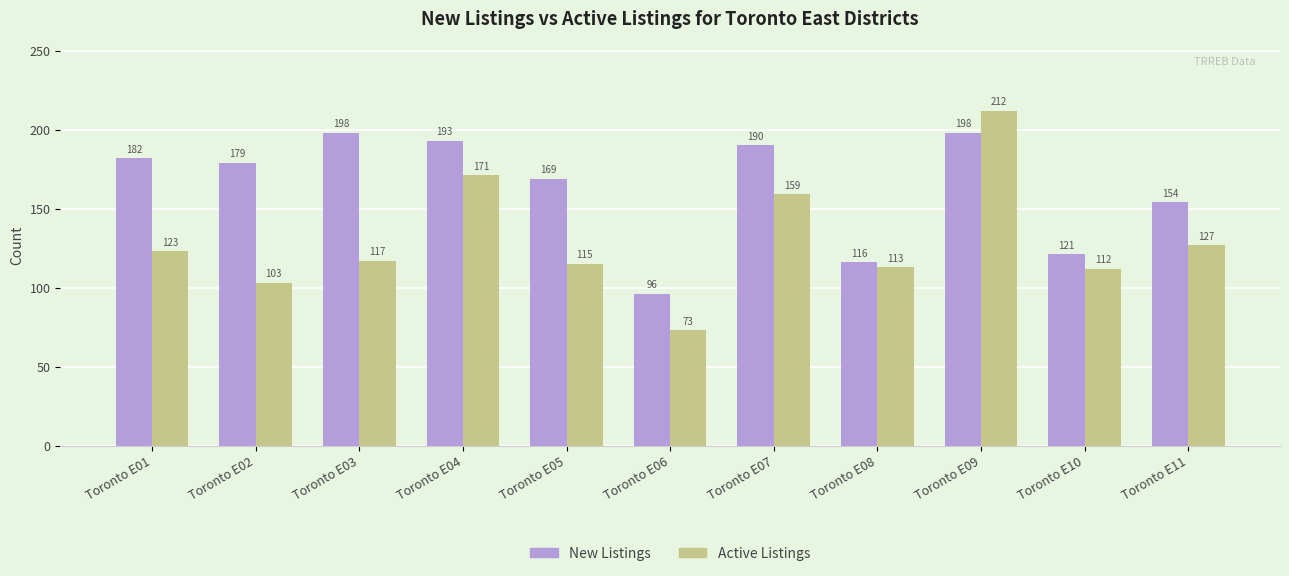

Reading left to right, extract all data points from this chart.

New Listings: Toronto E01=182	Toronto E02=179	Toronto E03=198	Toronto E04=193	Toronto E05=169	Toronto E06=96	Toronto E07=190	Toronto E08=116	Toronto E09=198	Toronto E10=121	Toronto E11=154
Active Listings: Toronto E01=123	Toronto E02=103	Toronto E03=117	Toronto E04=171	Toronto E05=115	Toronto E06=73	Toronto E07=159	Toronto E08=113	Toronto E09=212	Toronto E10=112	Toronto E11=127